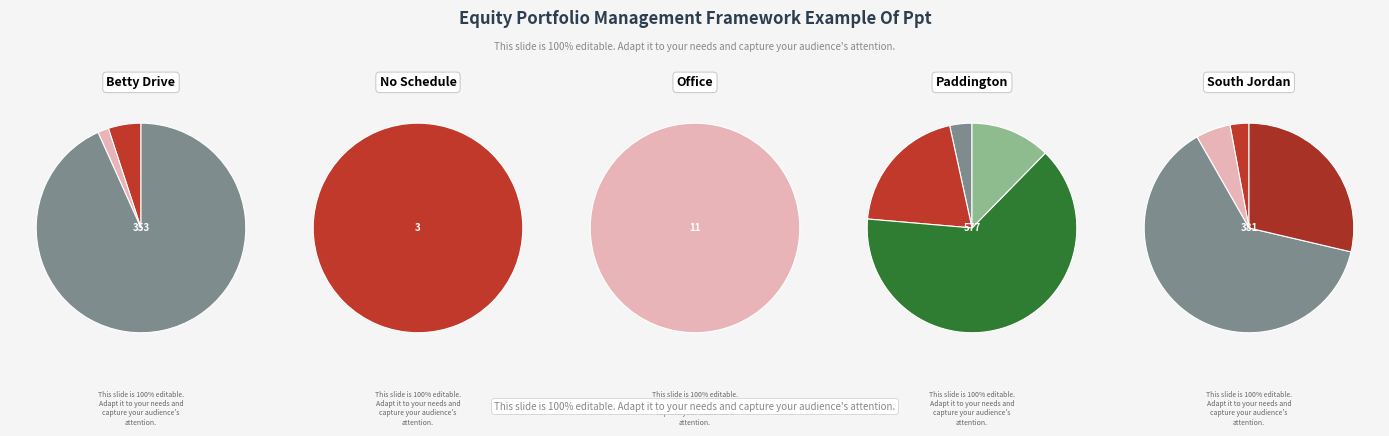

How many segments does this pie chart have?

5